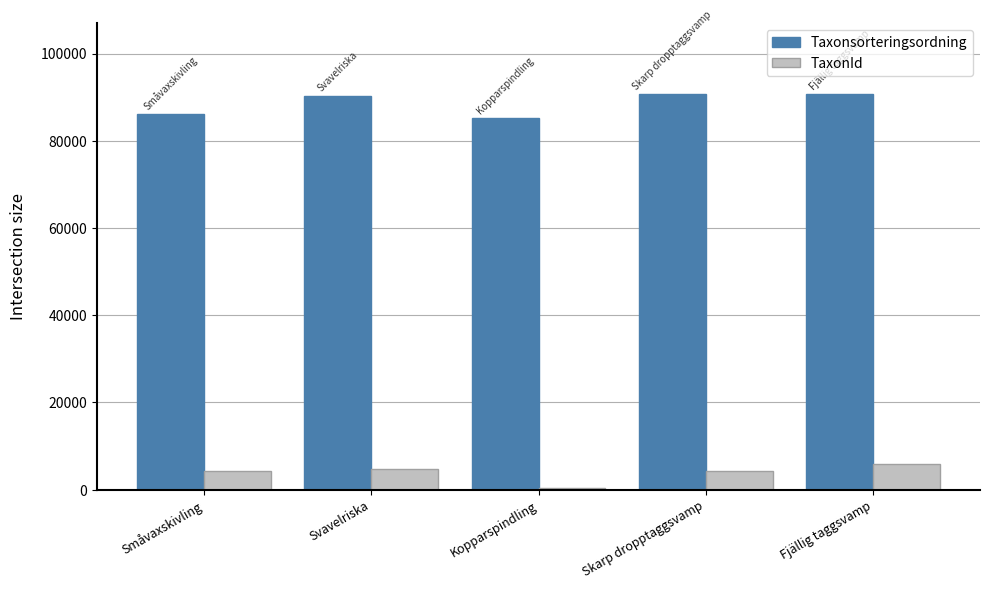

How many groups of bars are there?

5